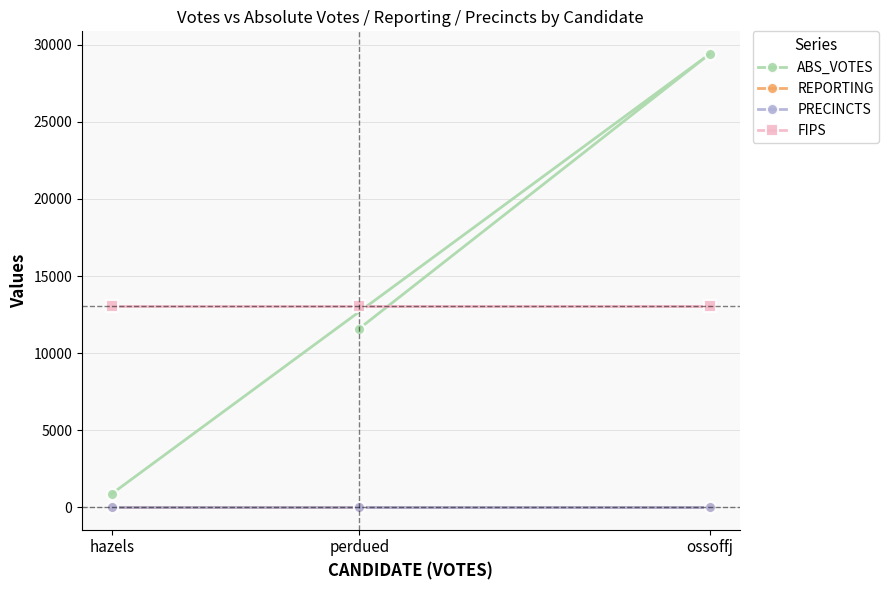

What is the value of the ABS_VOTES point at the 2nd from the left?

11596